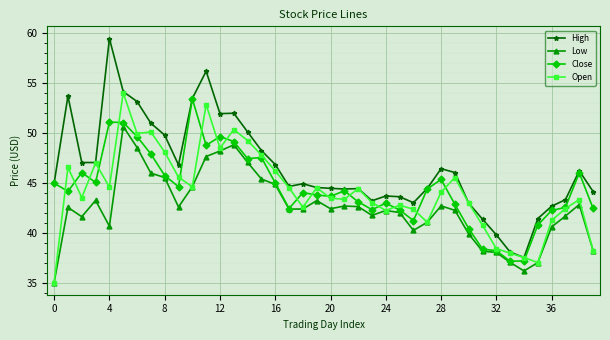

What is the minimum value shown in the chart?

35.0